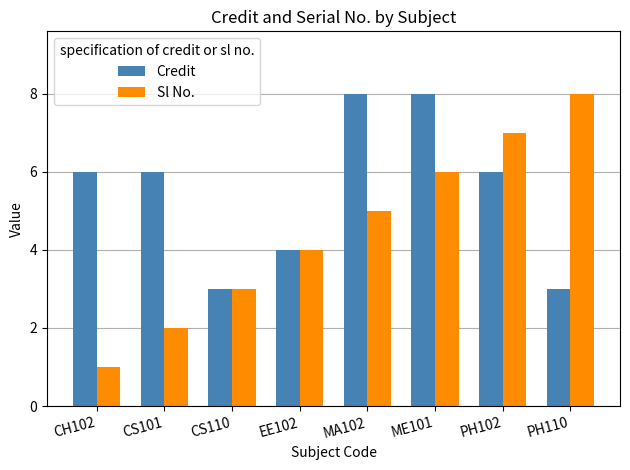

What is the value of the Credit bar at the 3rd from the left?

3